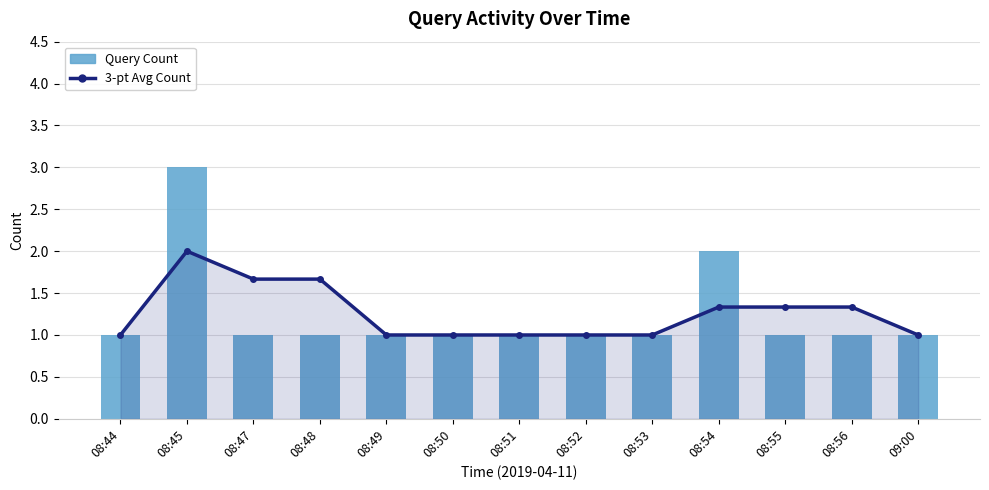

The 3-pt Avg Count series shows 1.3 at 08:56. True or false?

True